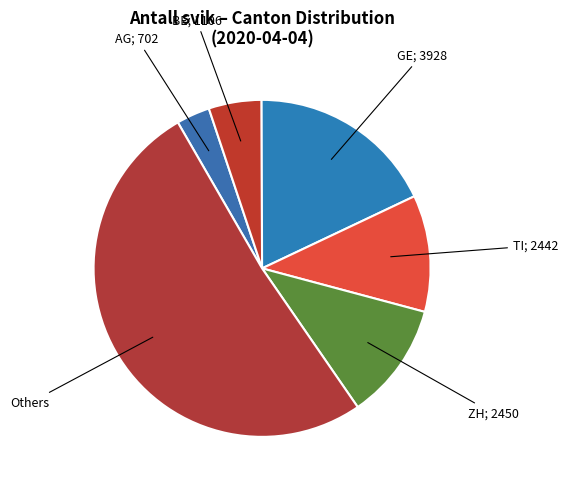

How many segments does this pie chart have?

6